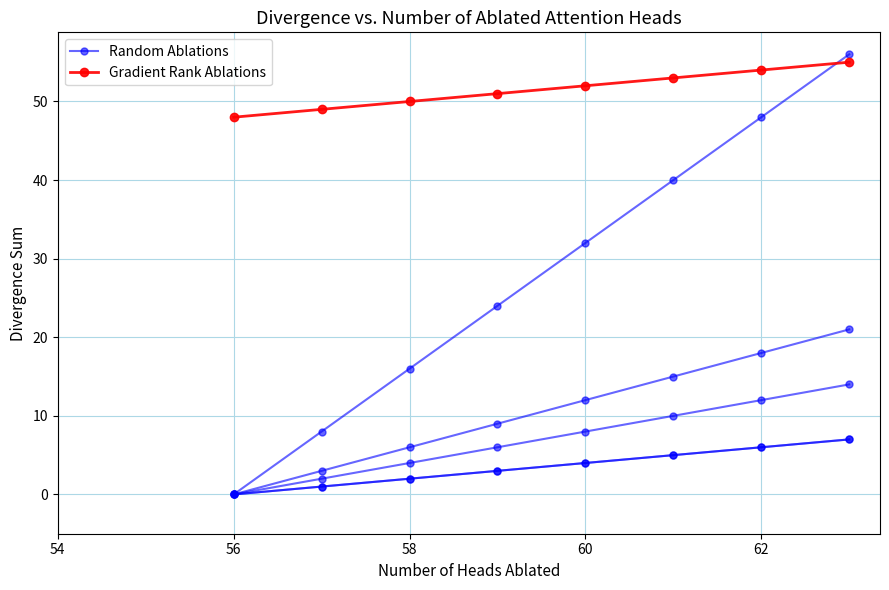

True or false: Gradient Rank Ablations has more than 0 interior local peaks.

False